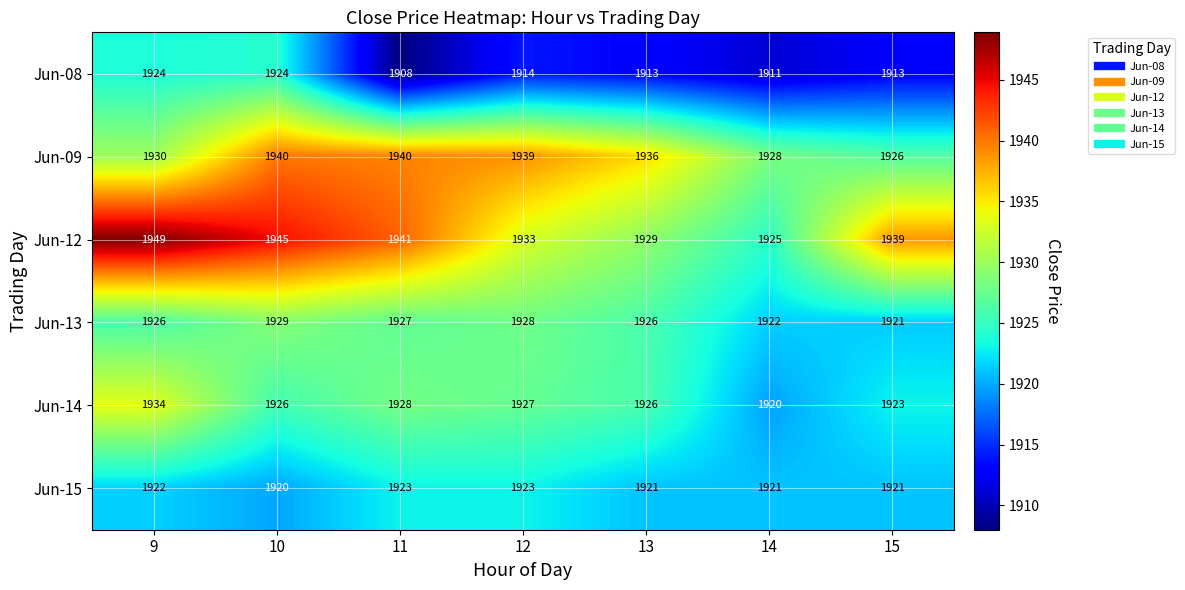

At which label does Jun-13 reach its minimum?

15